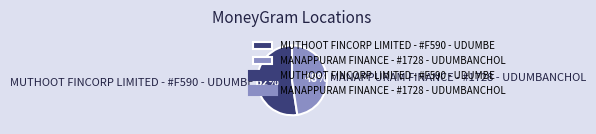

Between MUTHOOT FINCORP LIMITED - #F590 - UDUMBE and MANAPPURAM FINANCE - #1728 - UDUMBANCHOL, which is larger?

MUTHOOT FINCORP LIMITED - #F590 - UDUMBE